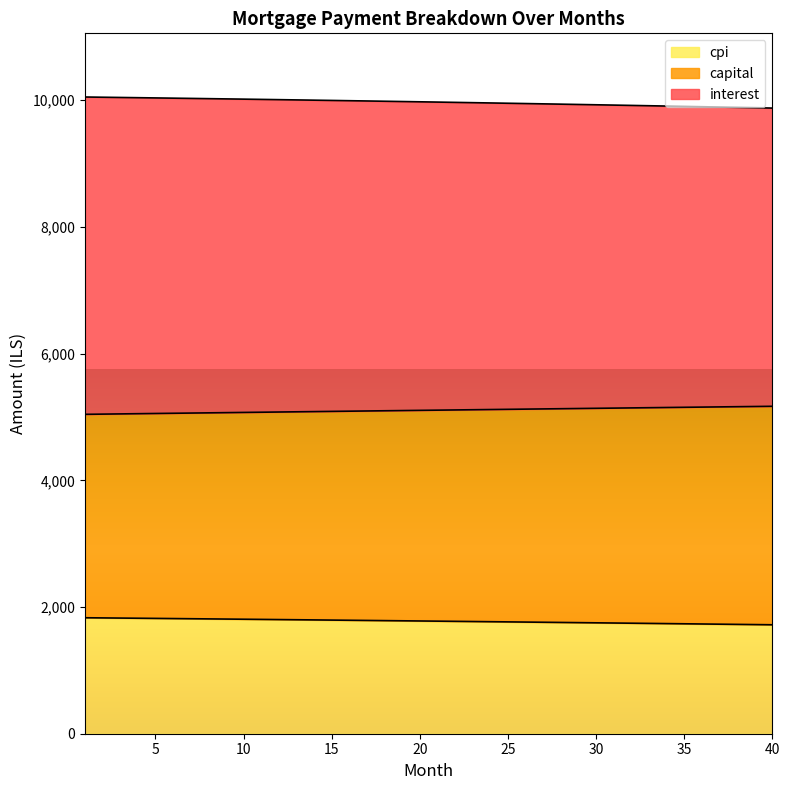

The value of cpi at 10 is 1084.9. True or false?

False